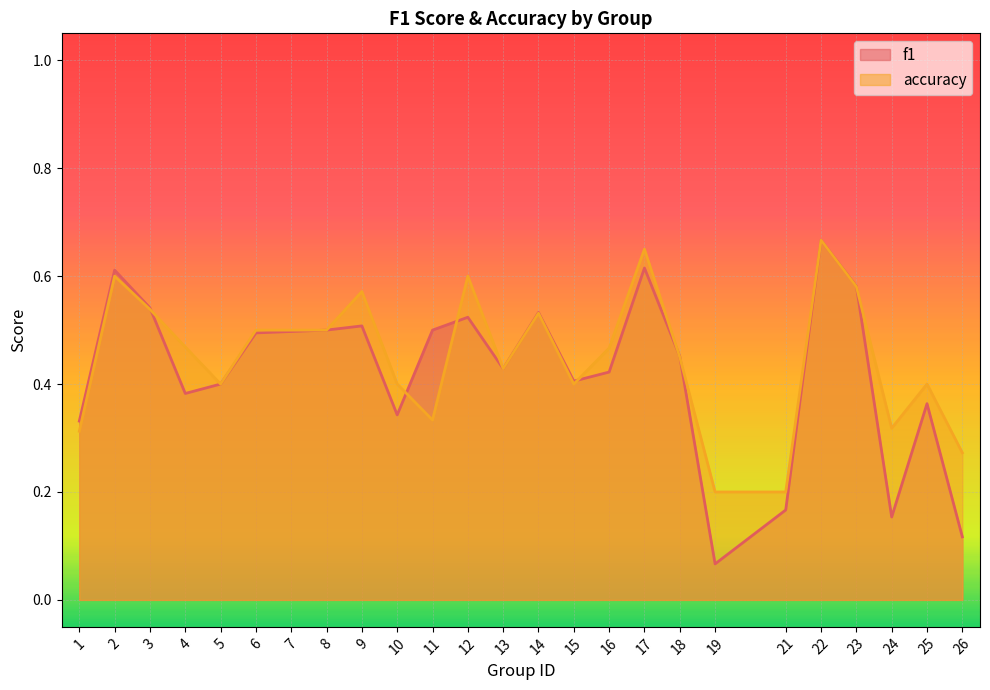

In accuracy, how many points are lower than both neighbors (excluding endpoints)?

5